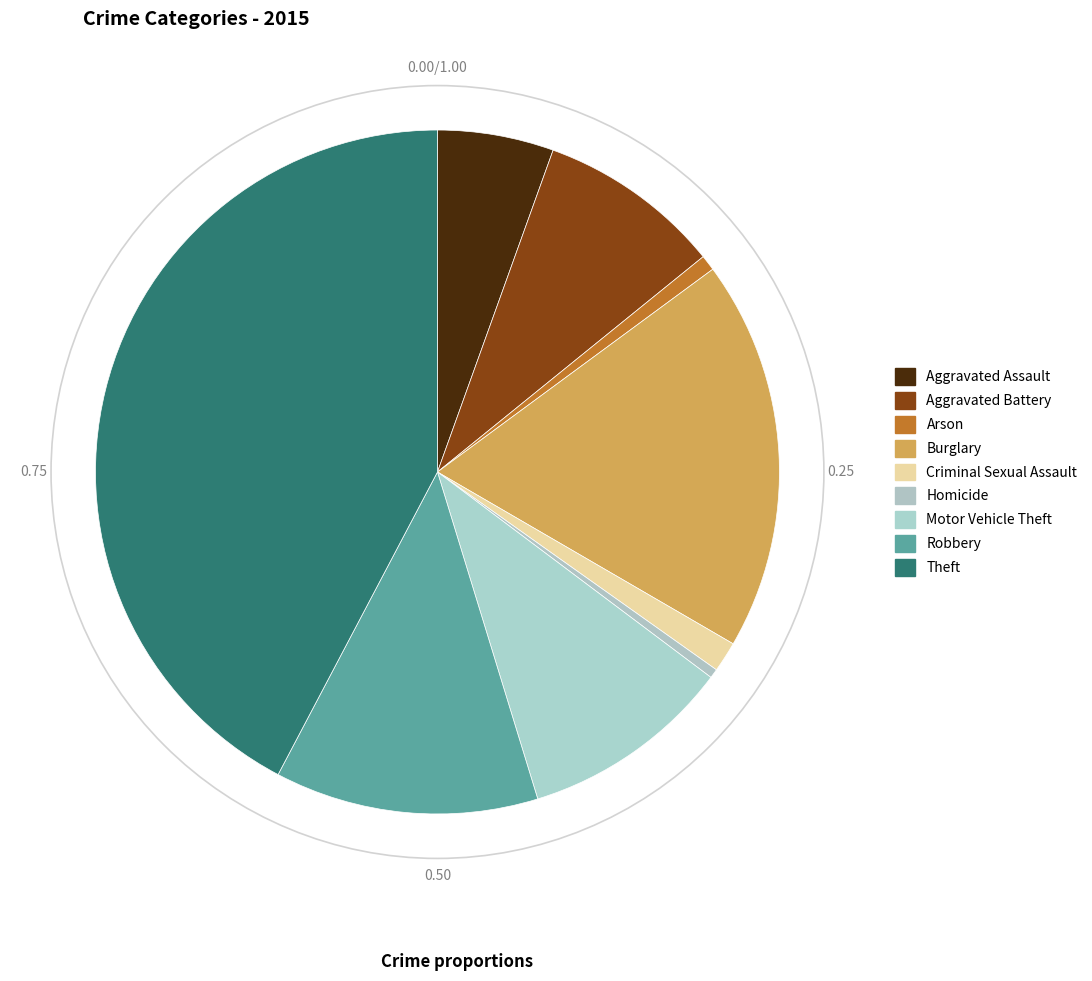

To the nearest percent, what percentage of the pie is Aggravated Battery?

9%